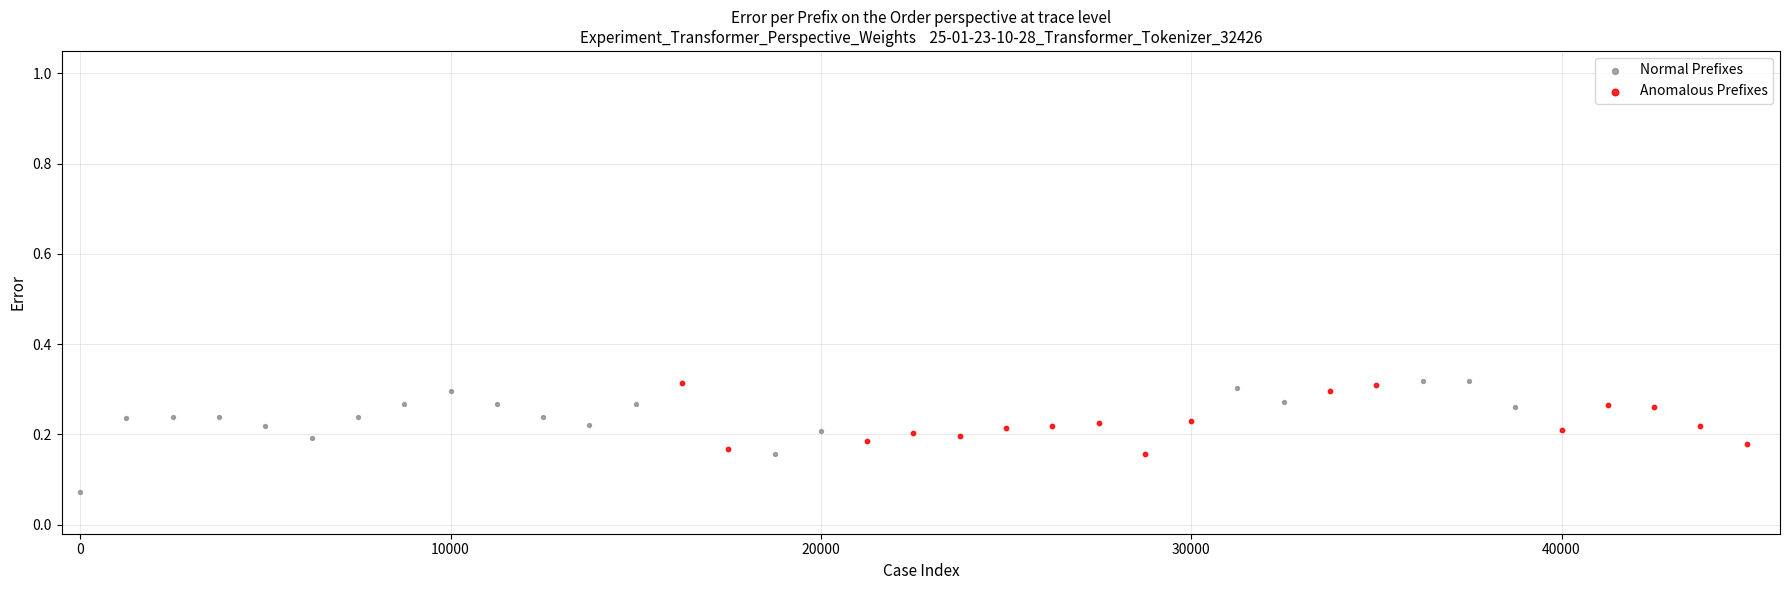

Which series has the largest Y range (max minus min)?

Normal Prefixes